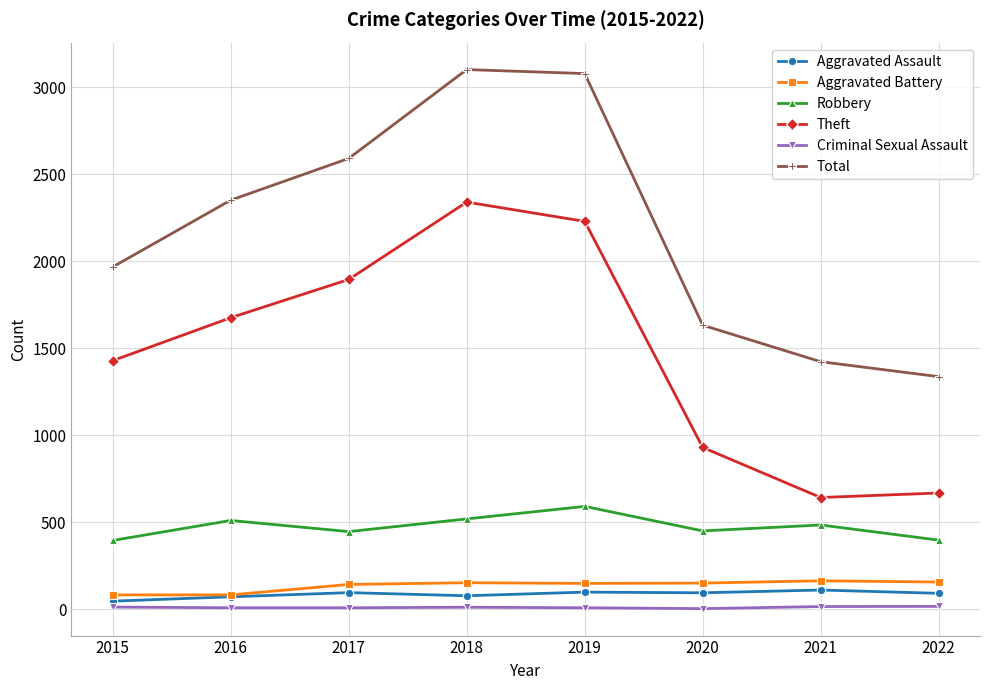

What is the lowest value of the Theft series?

642